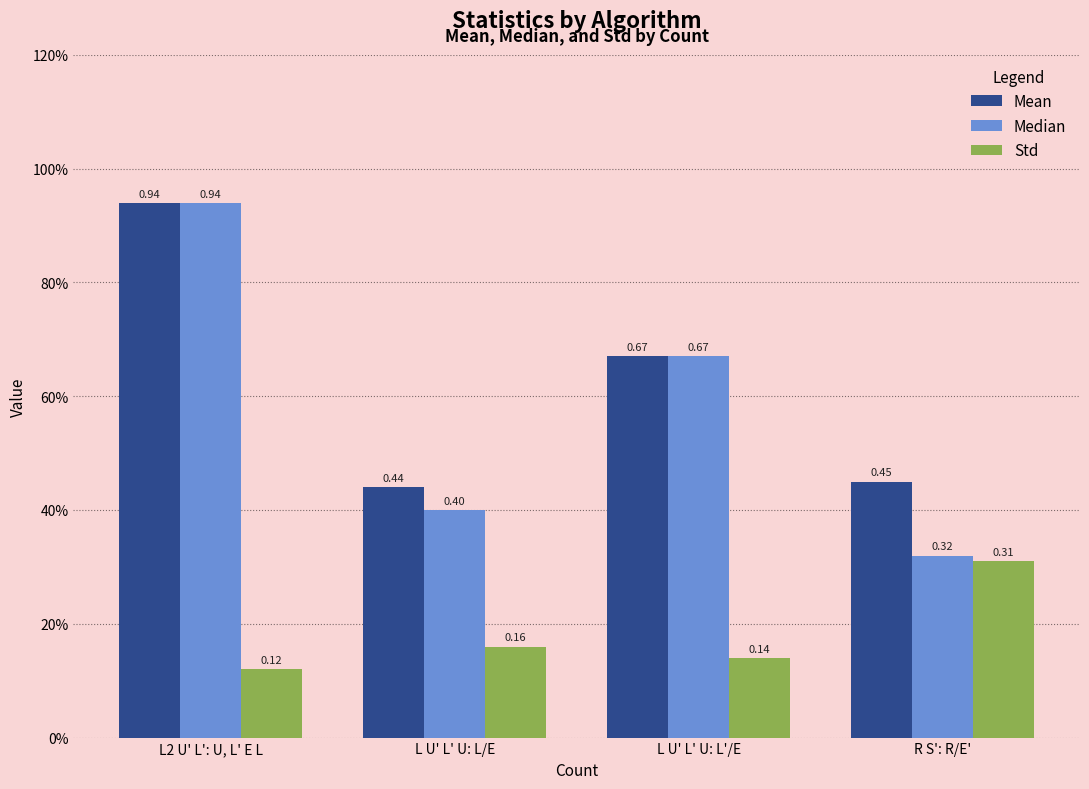

The Median series shows 0.5 at R S': R/E'. True or false?

False